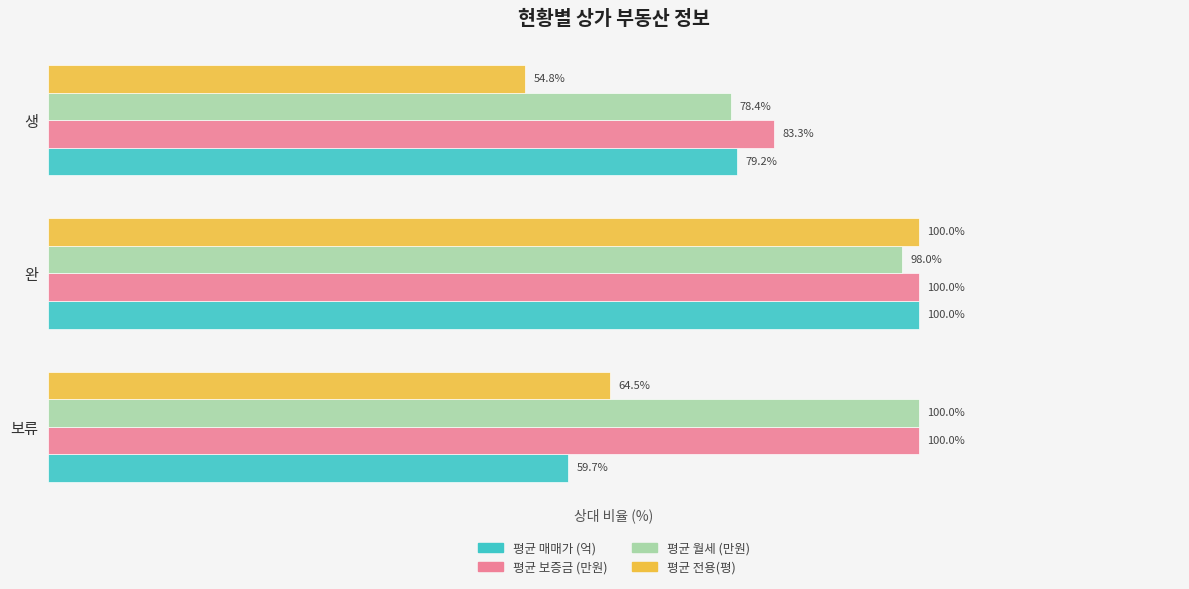

Which series has the largest total across all categories?

평균 보증금 (만원)